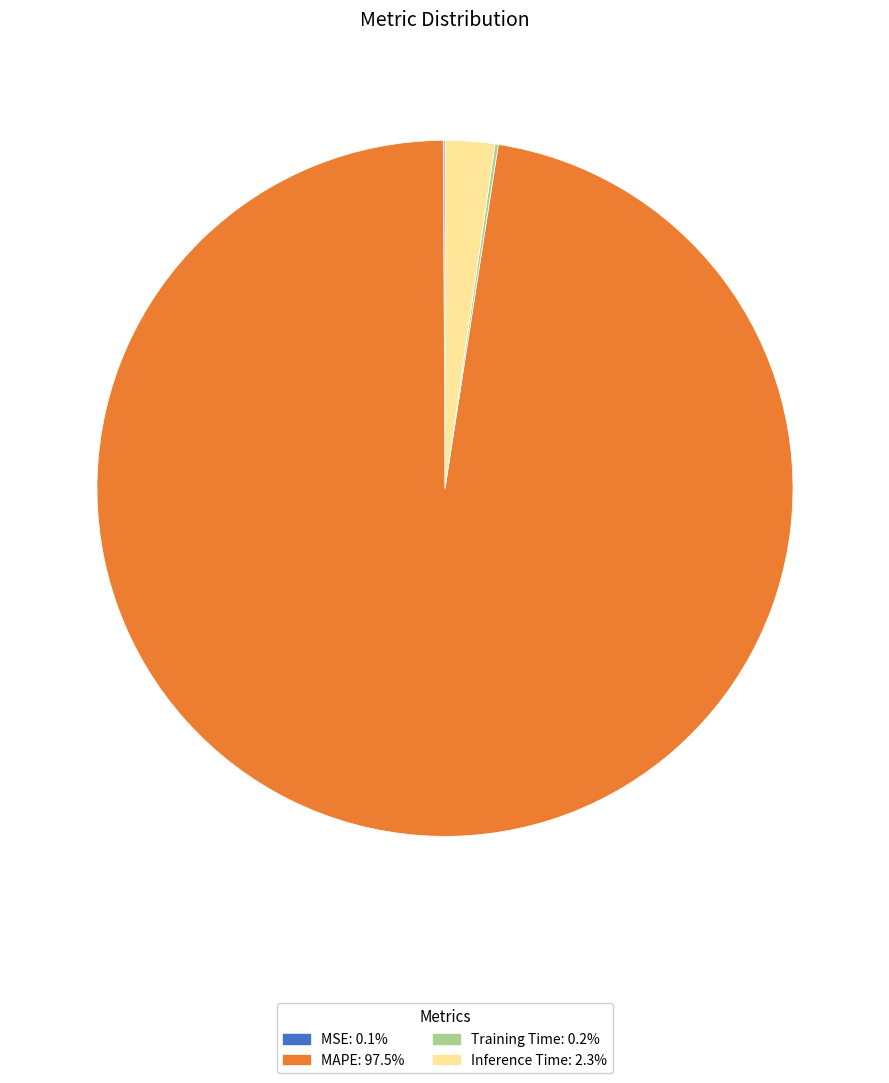

Does Inference Time represent more than half of the total?

No